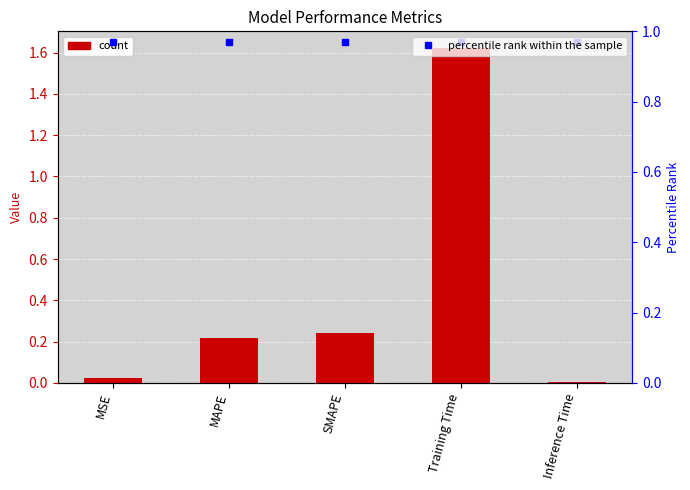

Which series contains the lowest Y value?

col_1